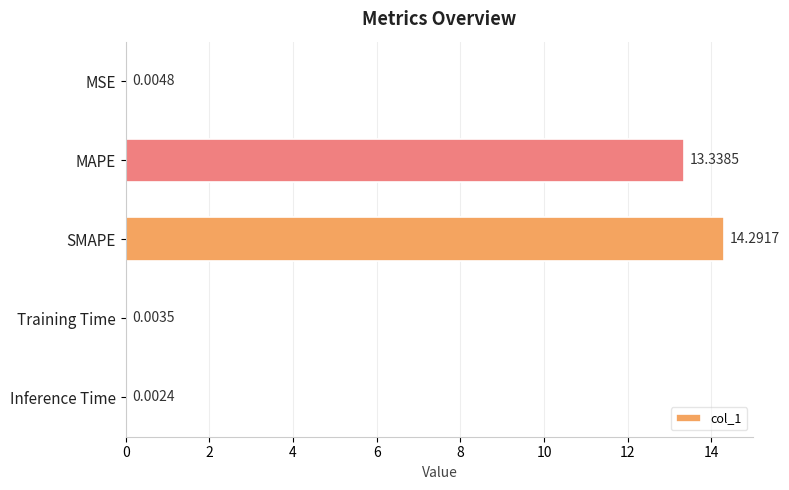

What is the sum of all values?

27.6